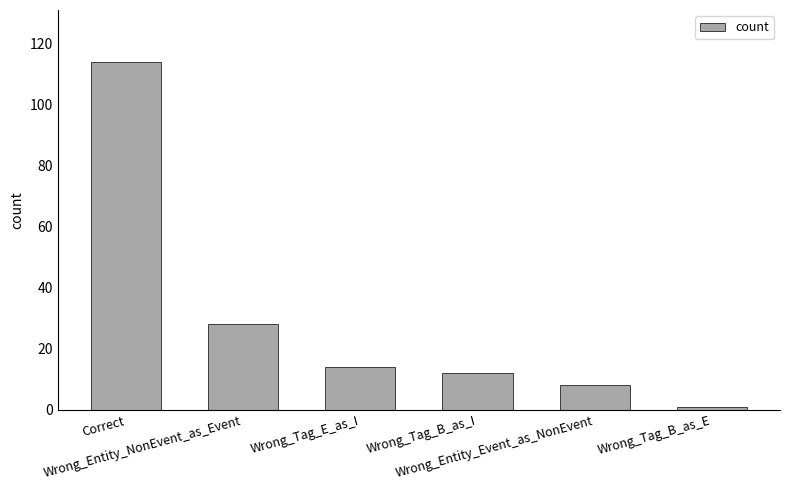

What is the maximum value shown in the chart?

114